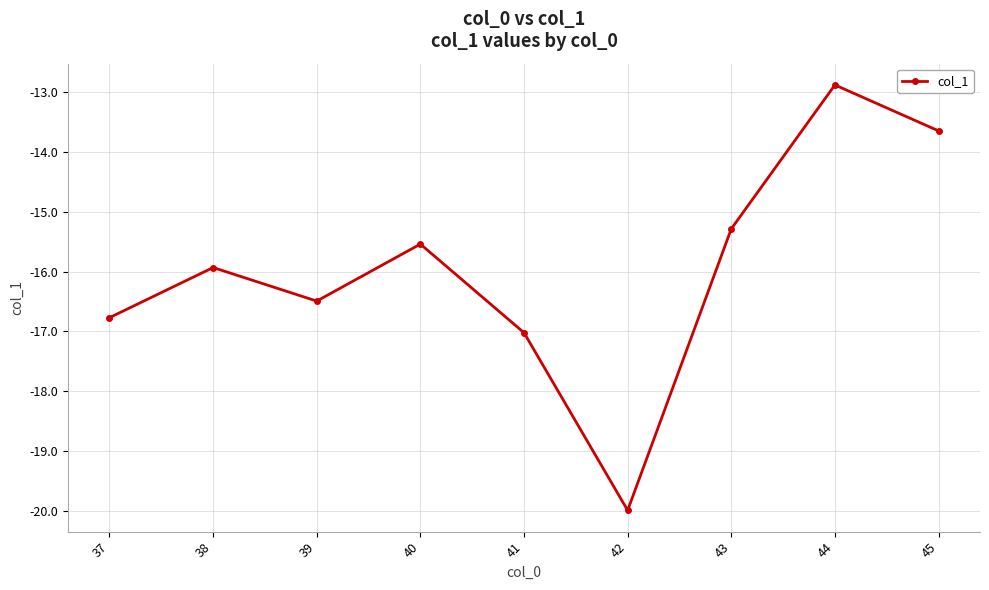

Is this an area chart (filled region under the line)?

No